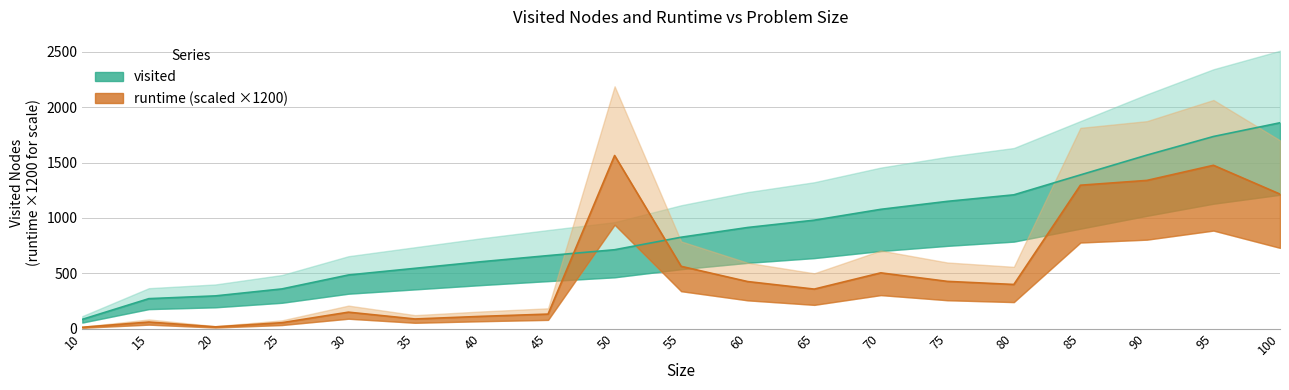

Is it true that visited equals 544.0 at 35?

True